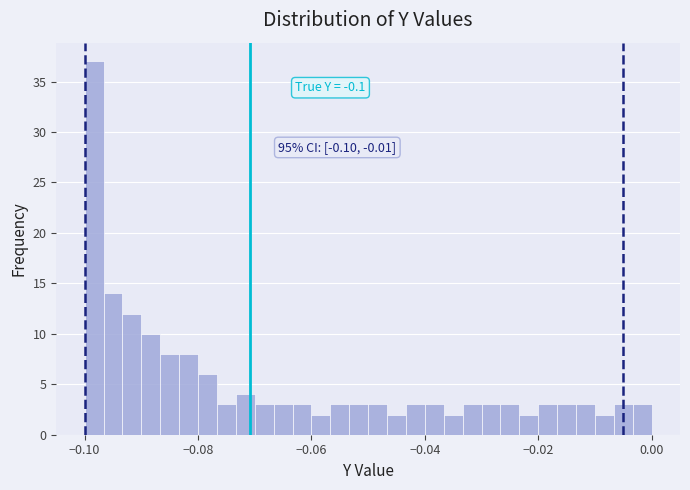

Around what value on the x-axis is the tallest bar? Give the approximate position of its centre, as read against the axis.

-0.098